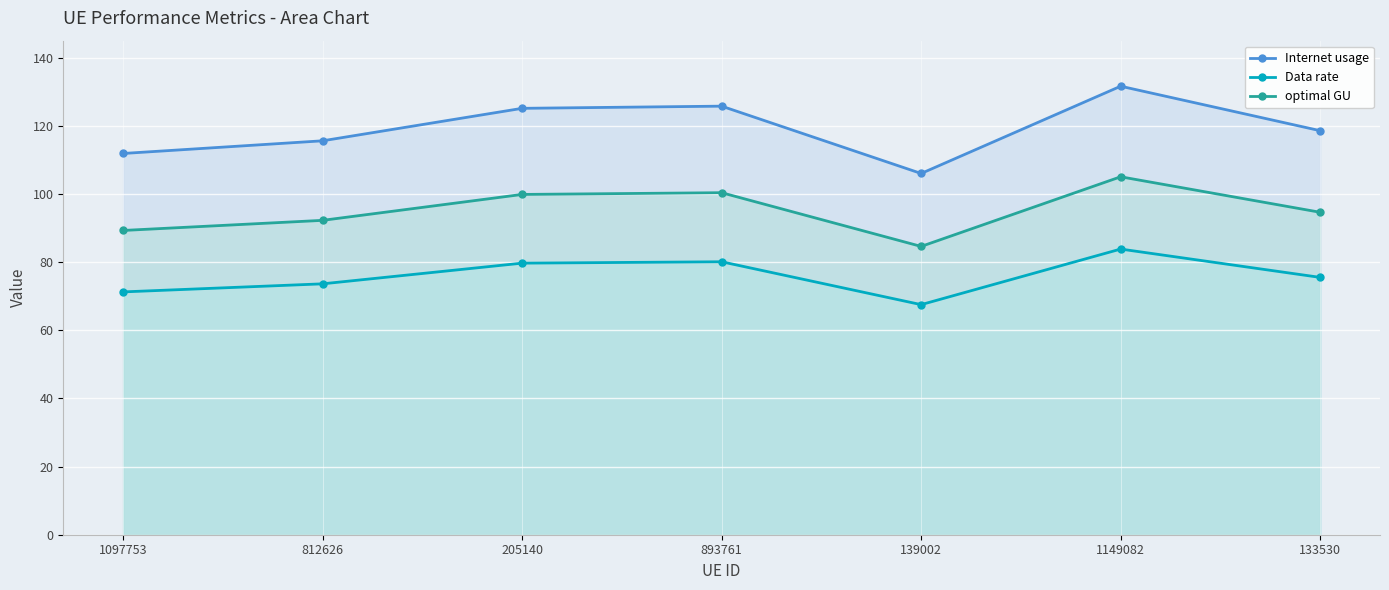

Which series has the largest total across all categories?

Internet usage